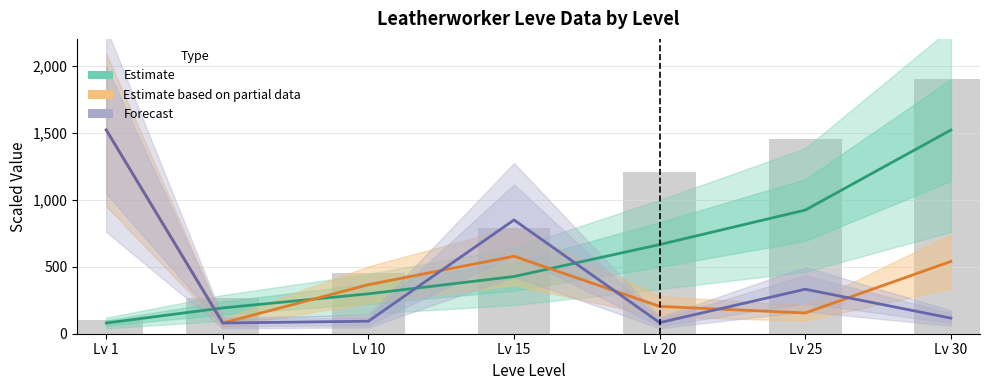

What is the sum of the values at Lv 15 and Lv 30?

2688.6